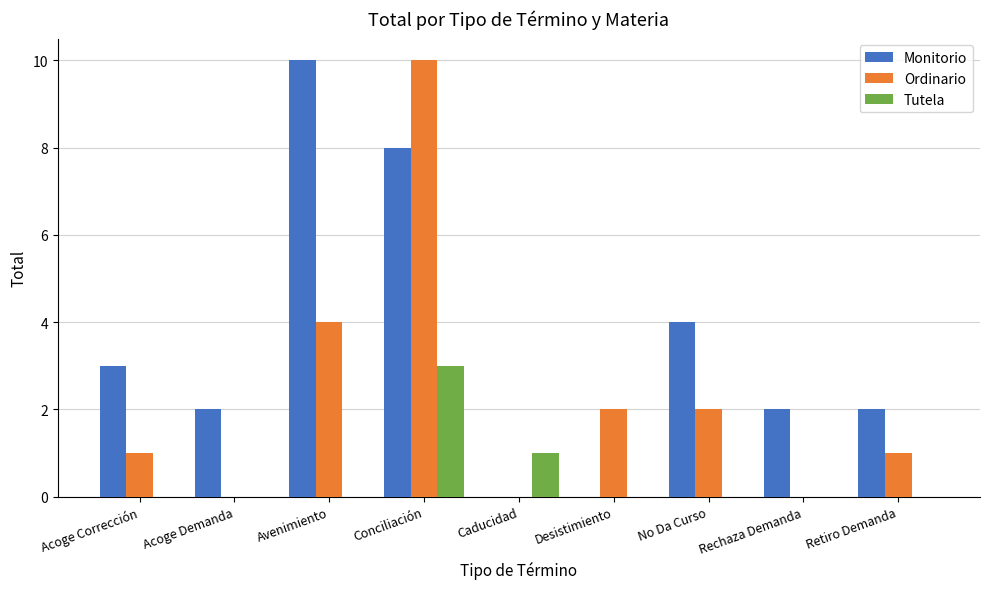

Are the bars horizontal?

No